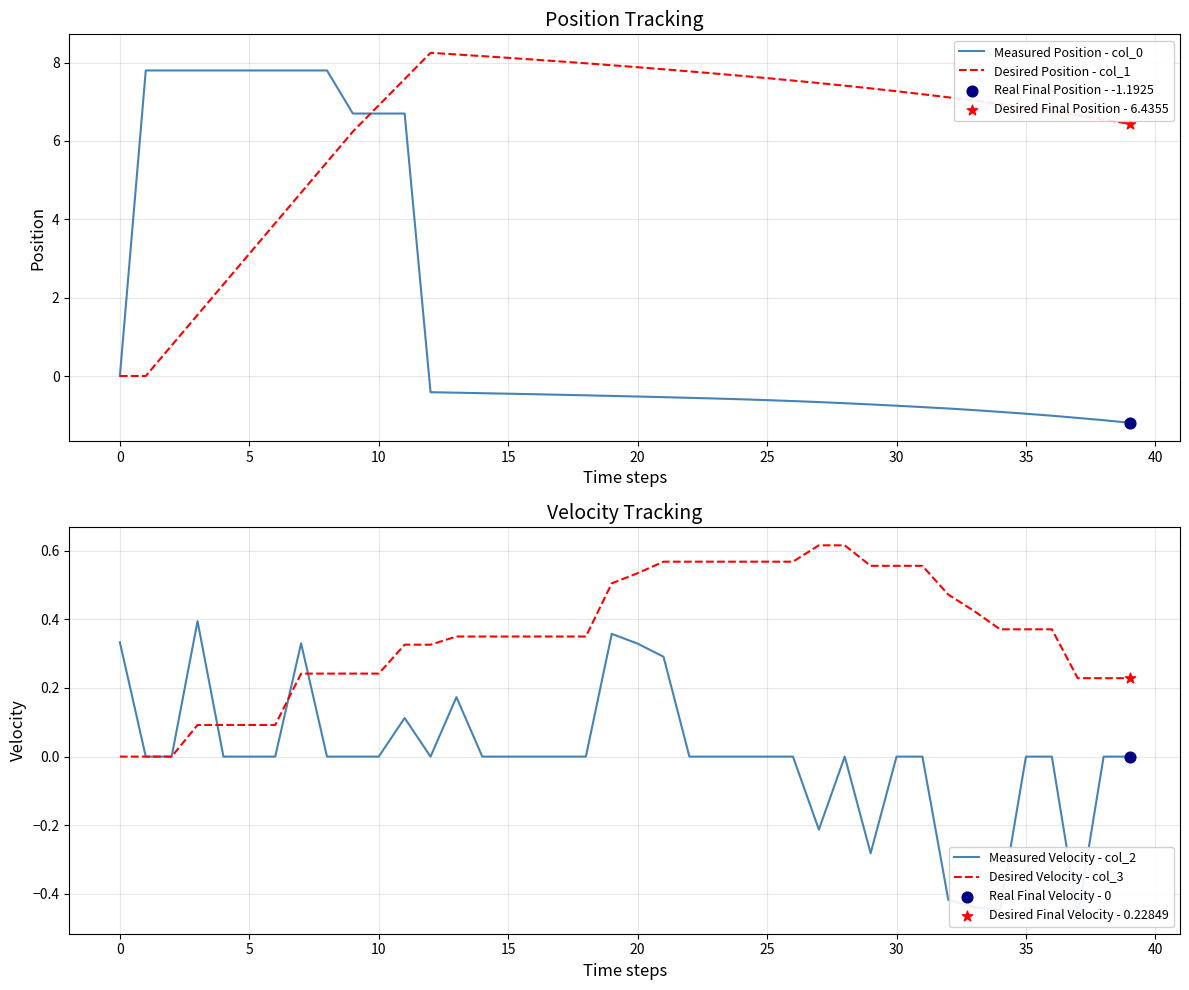

Which series has the widest spread of Y values?

Measured Position - col_0